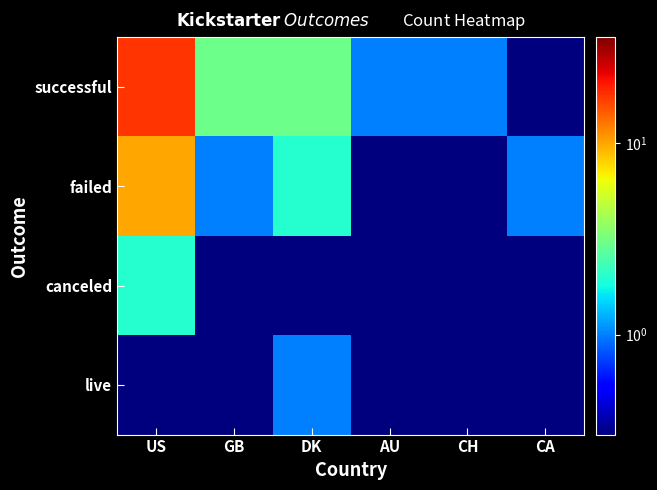

At CA, list the series in order from smallest to largest.

successful, canceled, live, failed